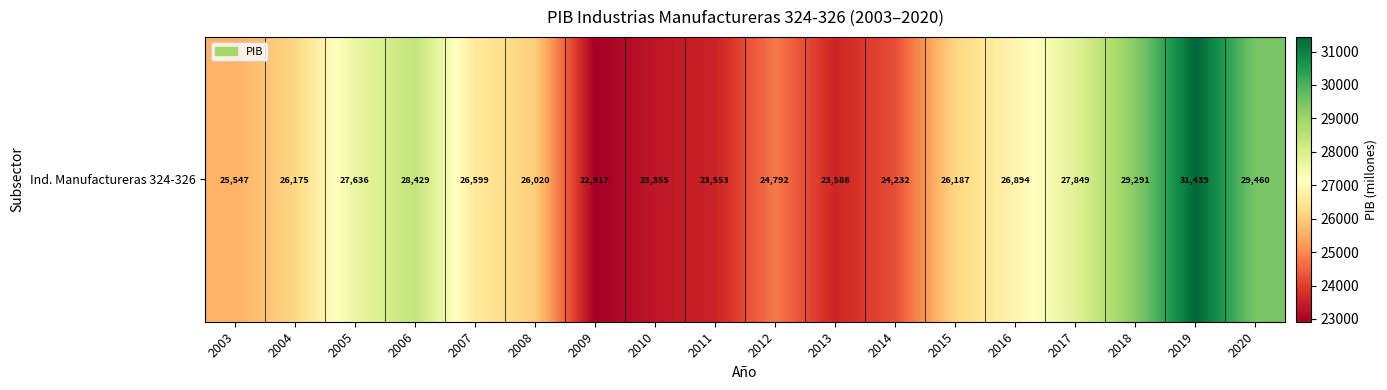

Which label corresponds to the largest value in the chart?

2019